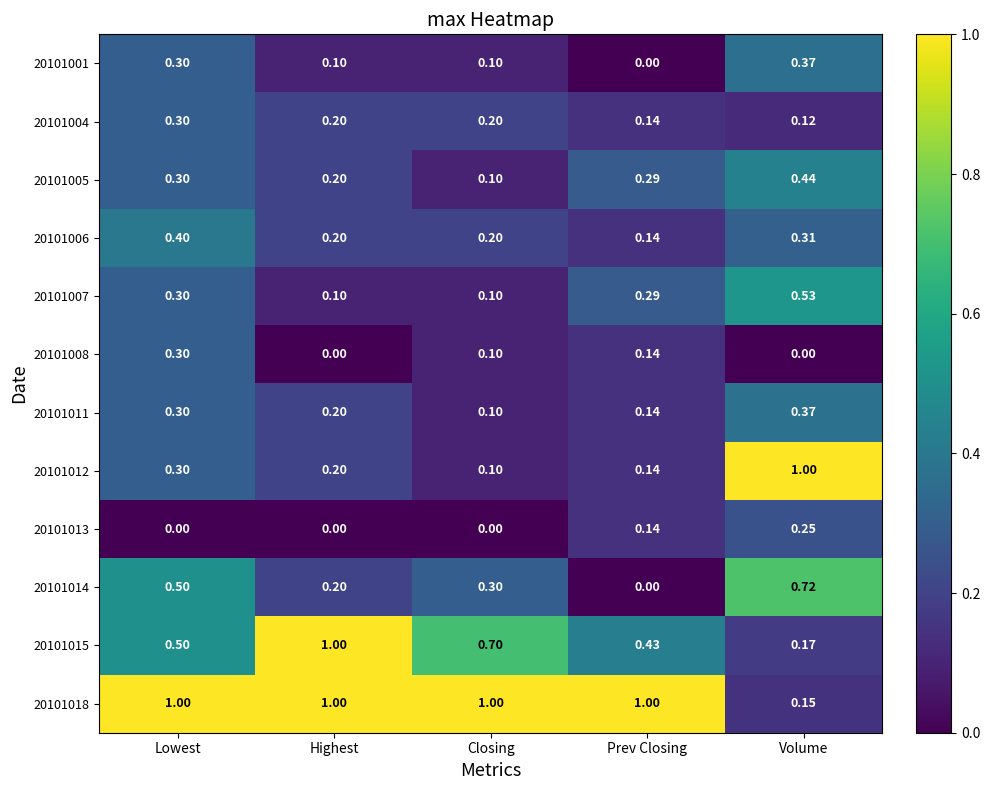

Which category has the lowest value in the 20101014 series?

Prev Closing